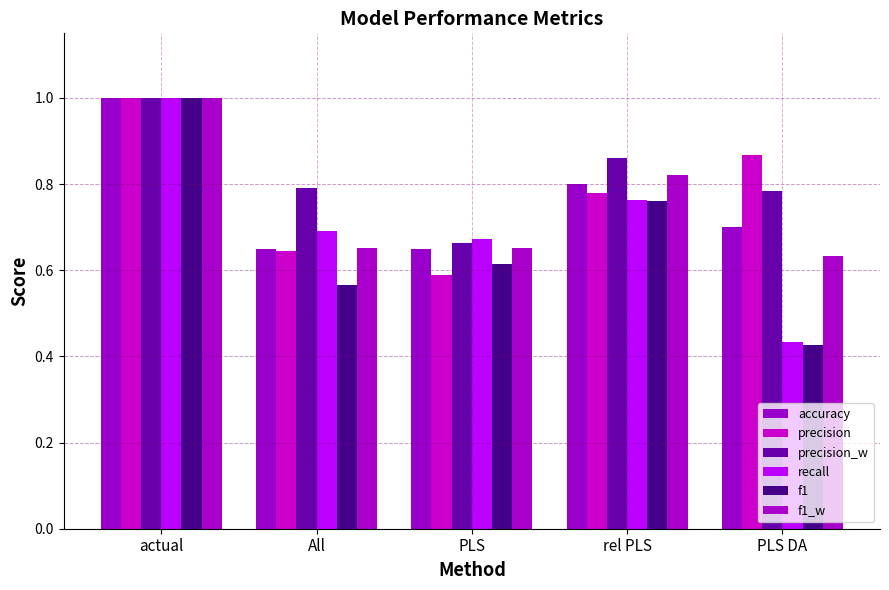

What is the difference between the second highest and second lowest values in the precision series?

0.2